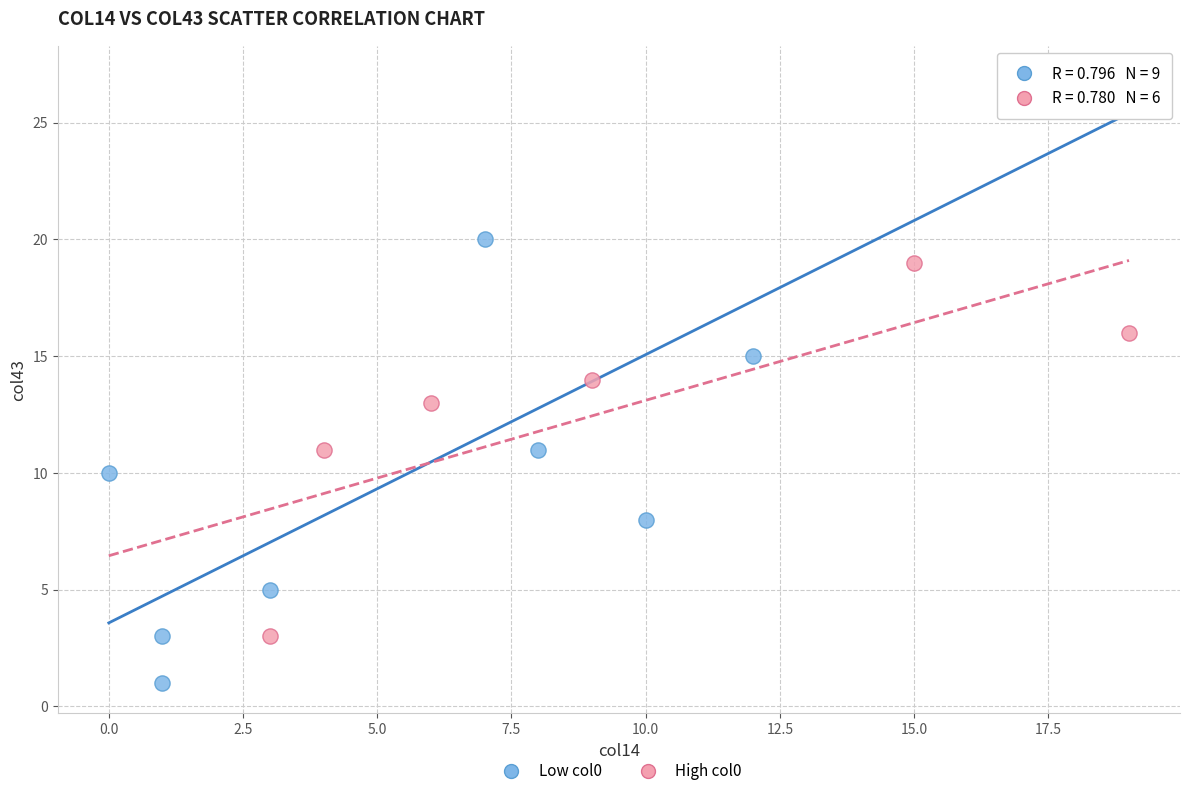

What are all the series names shown in the legend?

Low col0, High col0